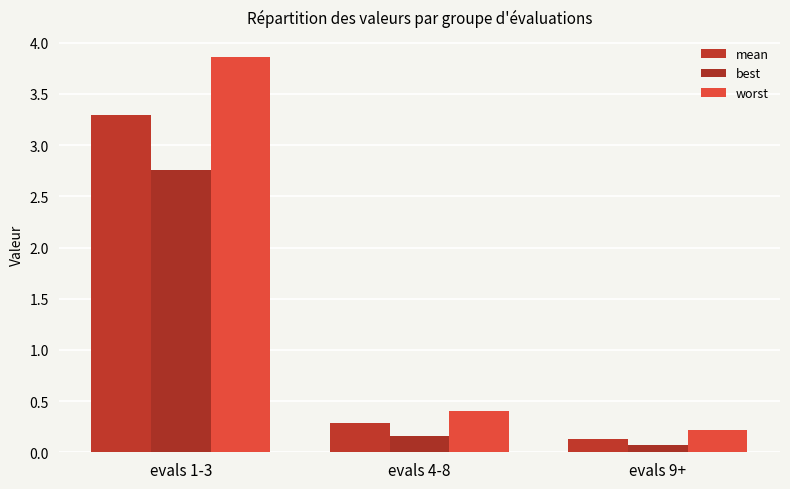

Reading right to left, transcribe all the data shown in this chart.

mean: 0.1	0.3	3.3
best: 0.1	0.2	2.8
worst: 0.2	0.4	3.9